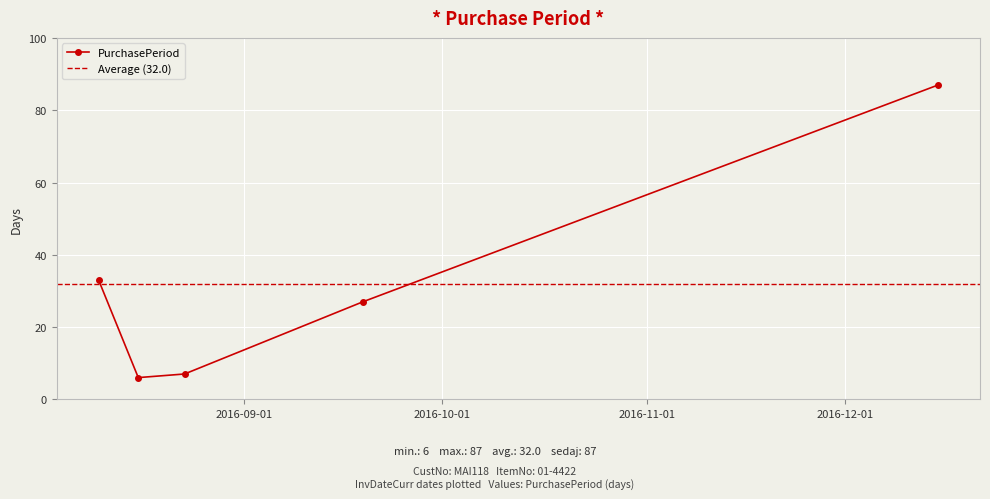

Reading right to left, extract all data points from this chart.

2016-12-15=87	2016-09-19=27	2016-08-23=7	2016-08-16=6	2016-08-10=33